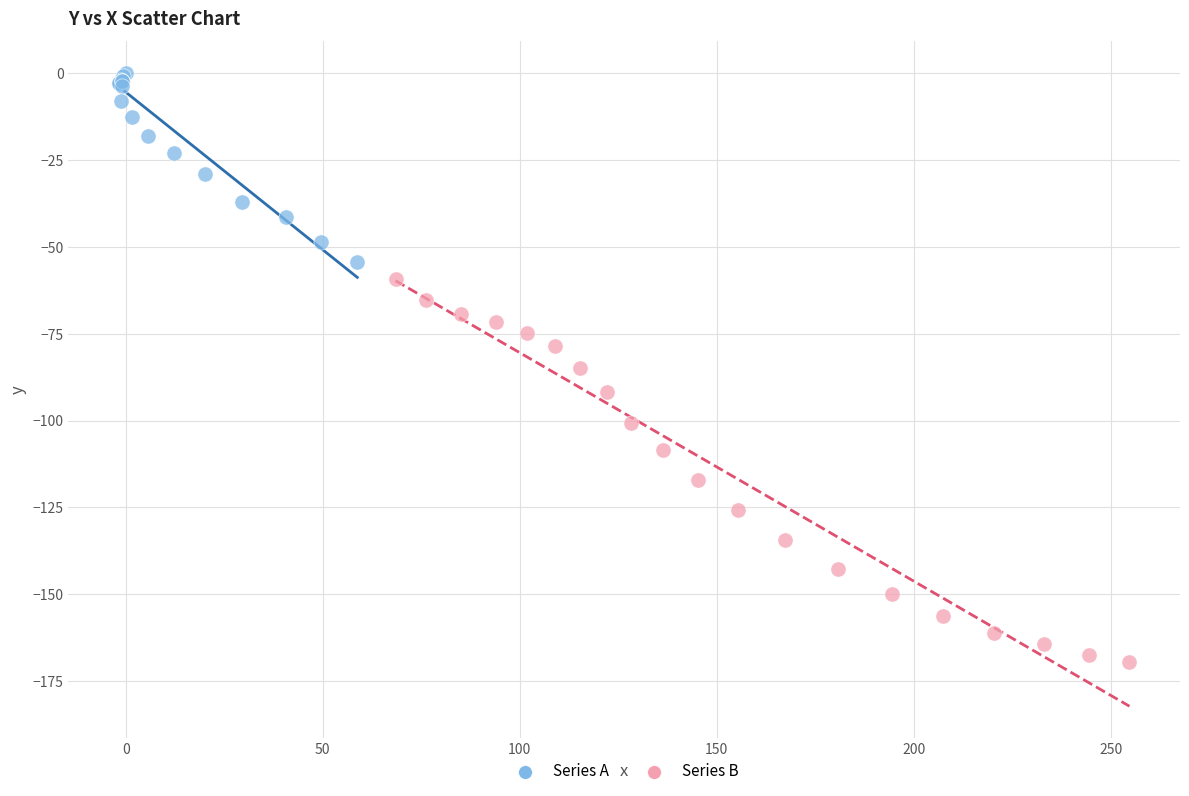

Which series contains the lowest Y value?

Series B